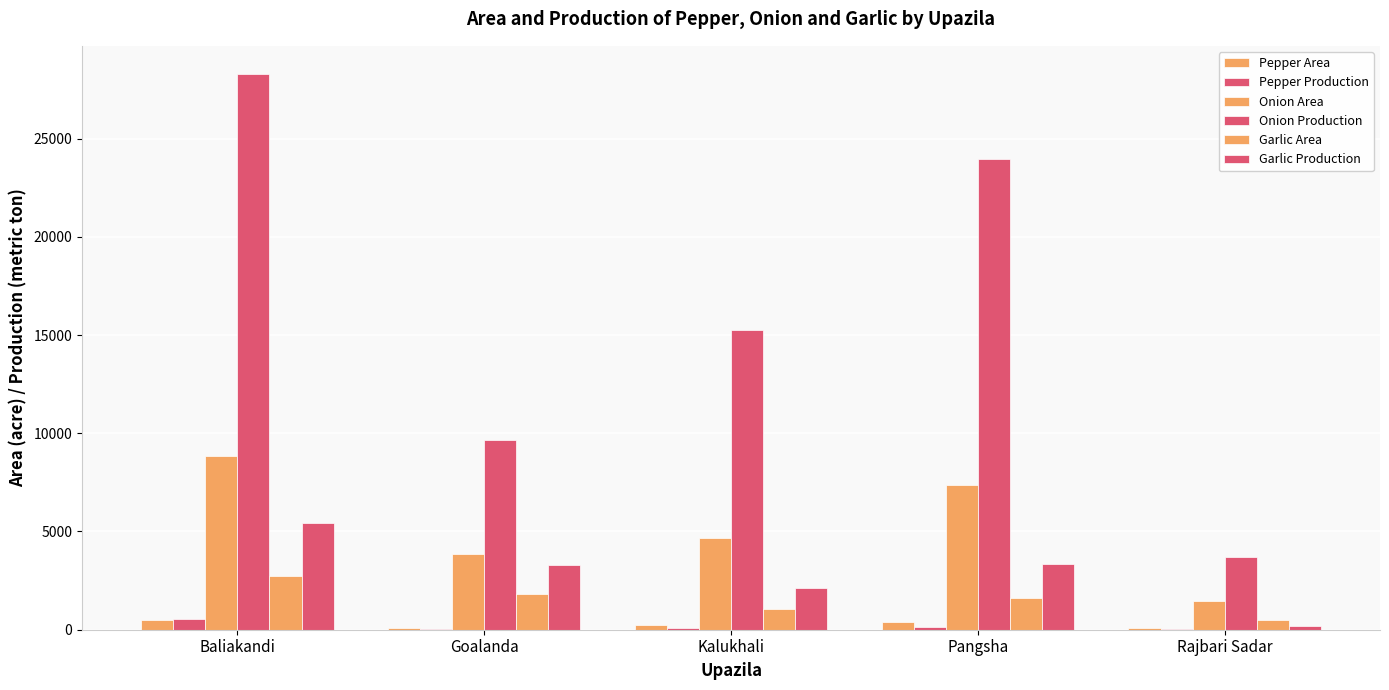

What is the sum of the Pepper Production values at Kalukhali and Rajbari Sadar?

145